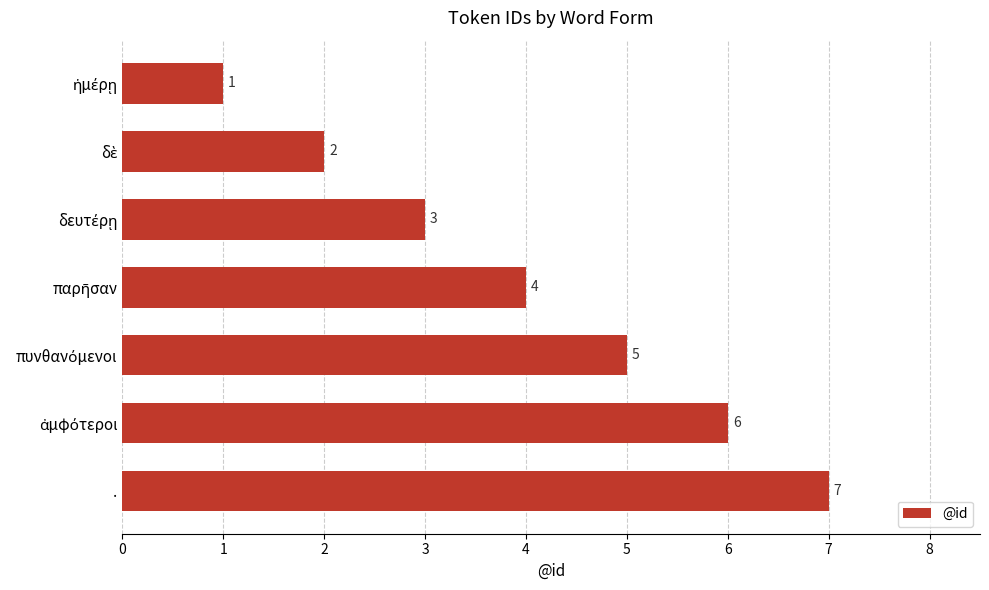

What is the difference between the maximum and second lowest values?

5